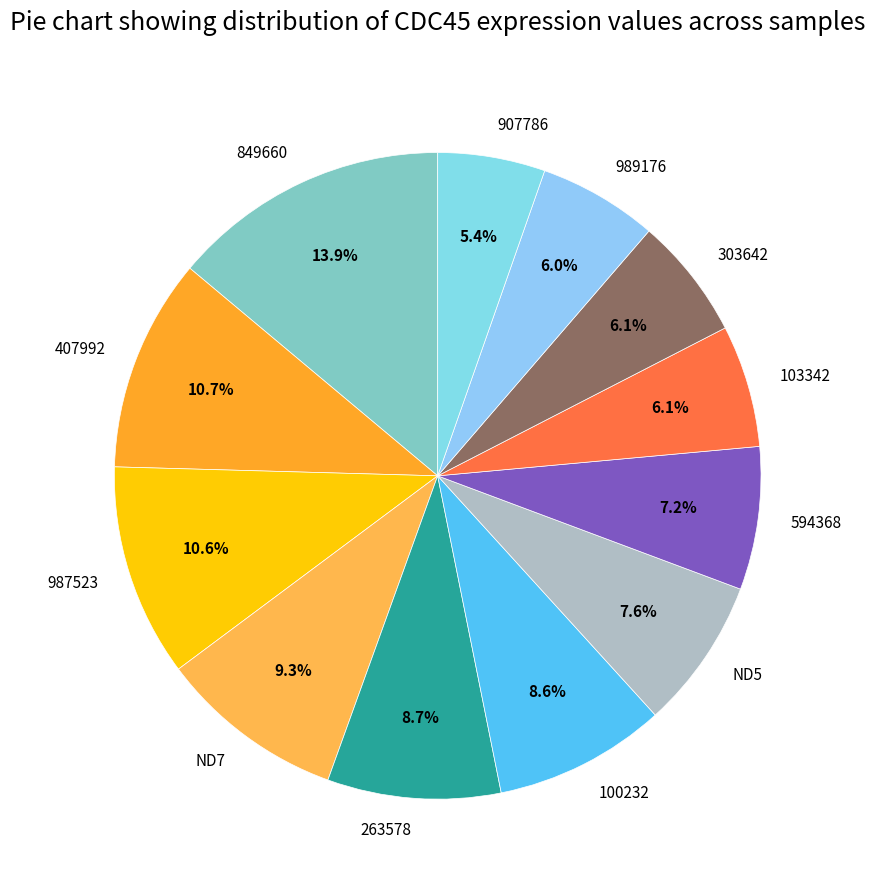

Which slice is the smallest?

907786